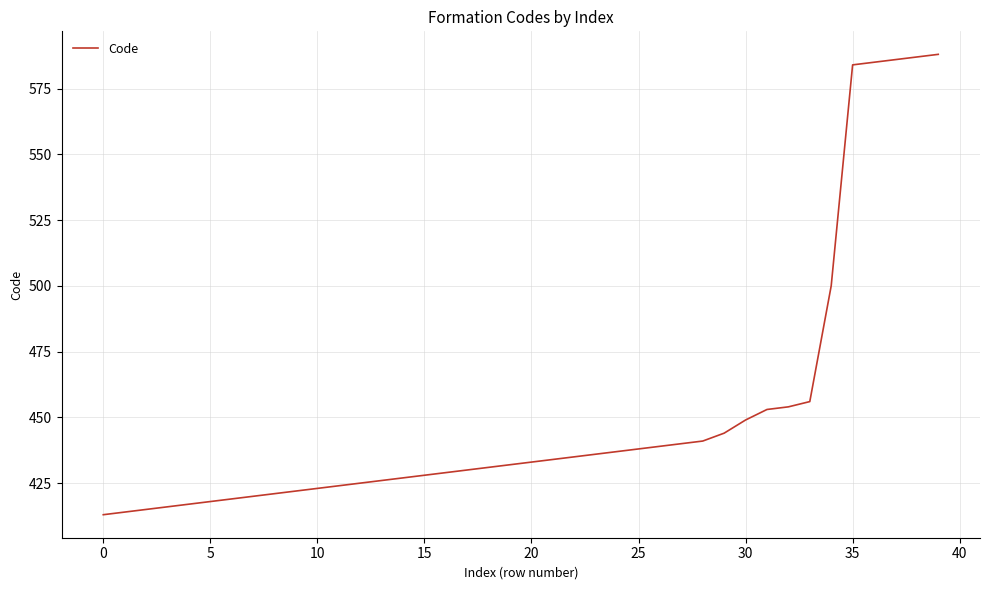

What is the minimum value shown in the chart?

413